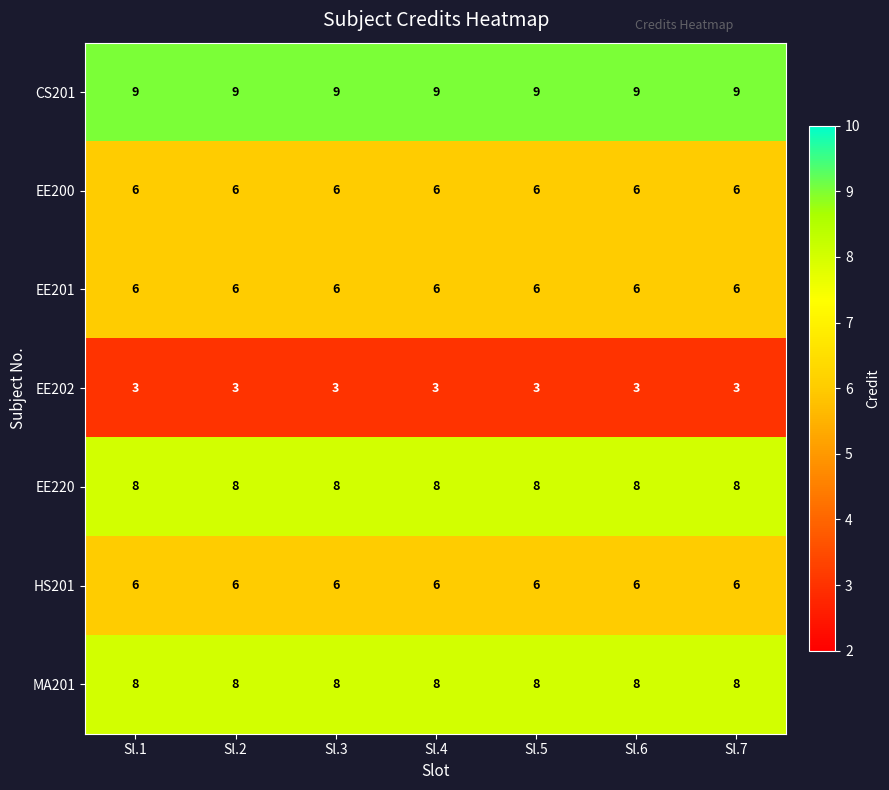

What is the minimum value shown in the chart?

3